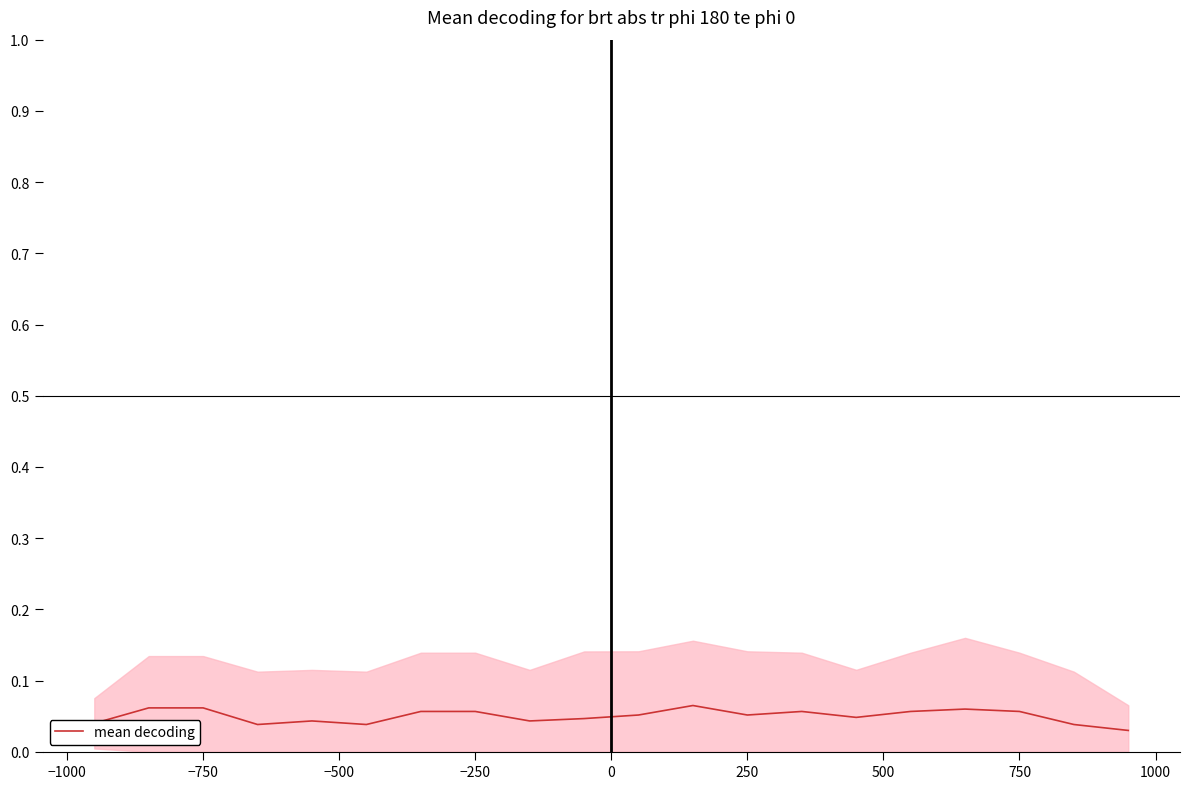

Reading left to right, extract all data points from this chart.

0.0	0.1	0.1	0.0	0.0	0.0	0.1	0.1	0.0	0.0	0.1	0.1	0.1	0.1	0.0	0.1	0.1	0.1	0.0	0.0